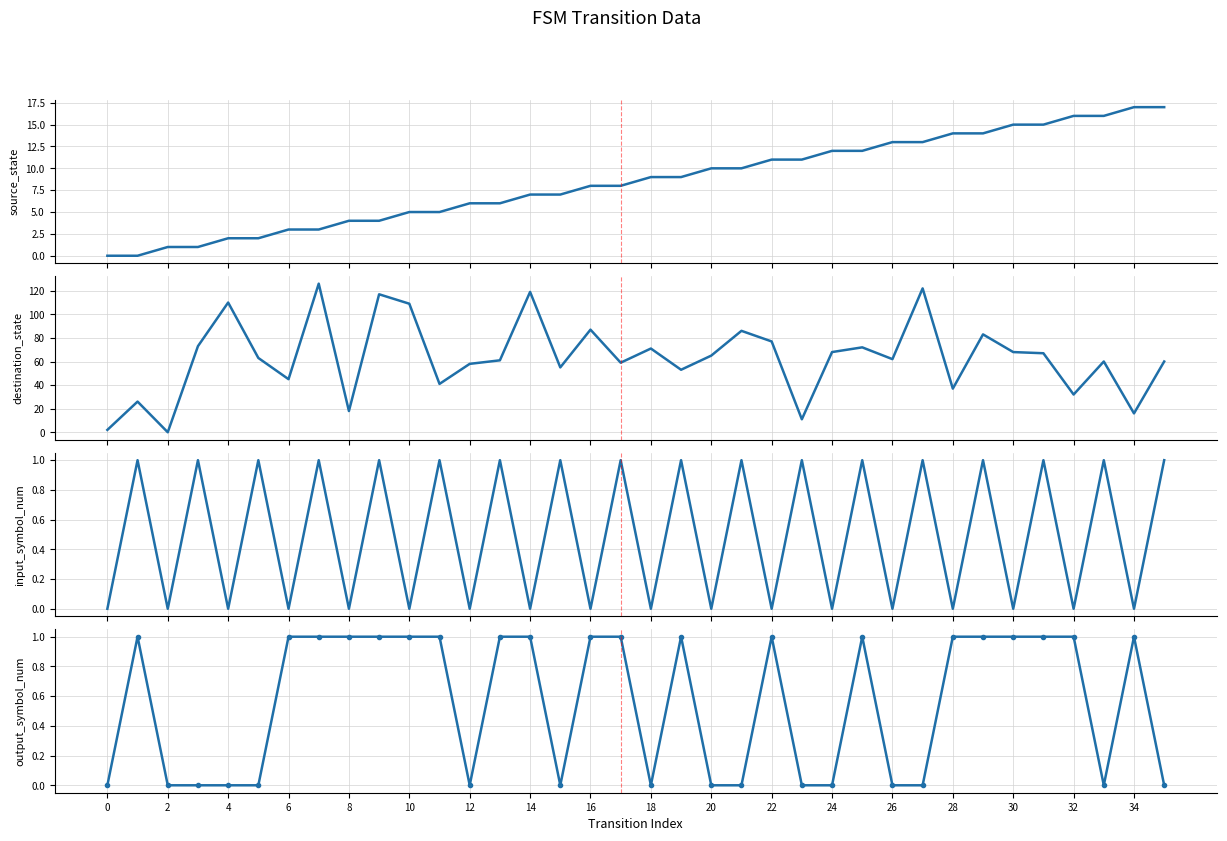

True or false: output_symbol_num has a value of 0 at 6.

False